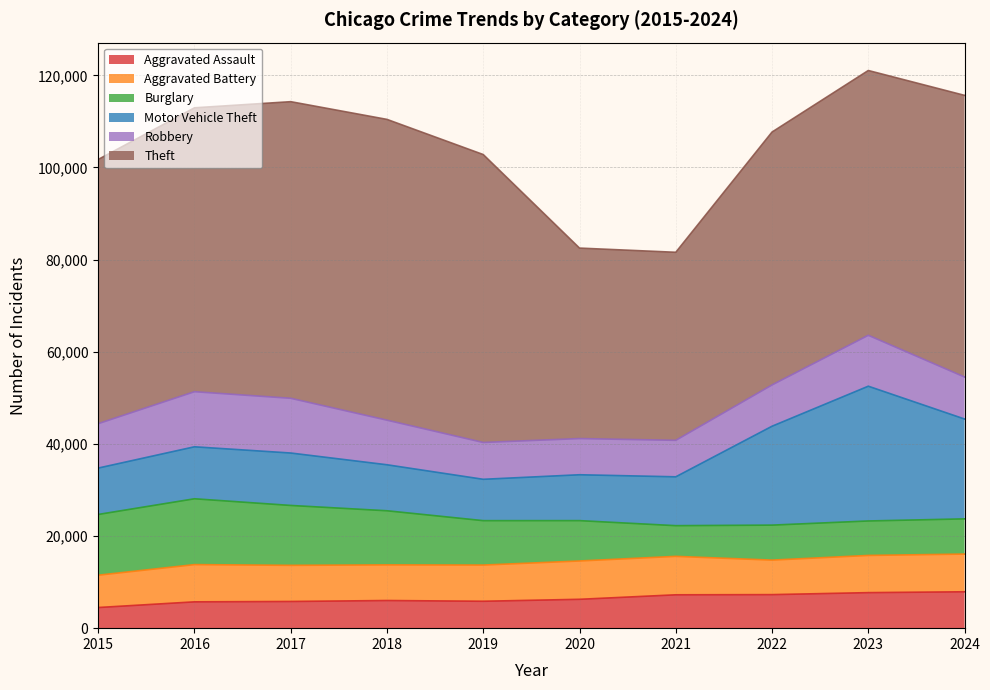

What is the total value across all series at 2022?

107694